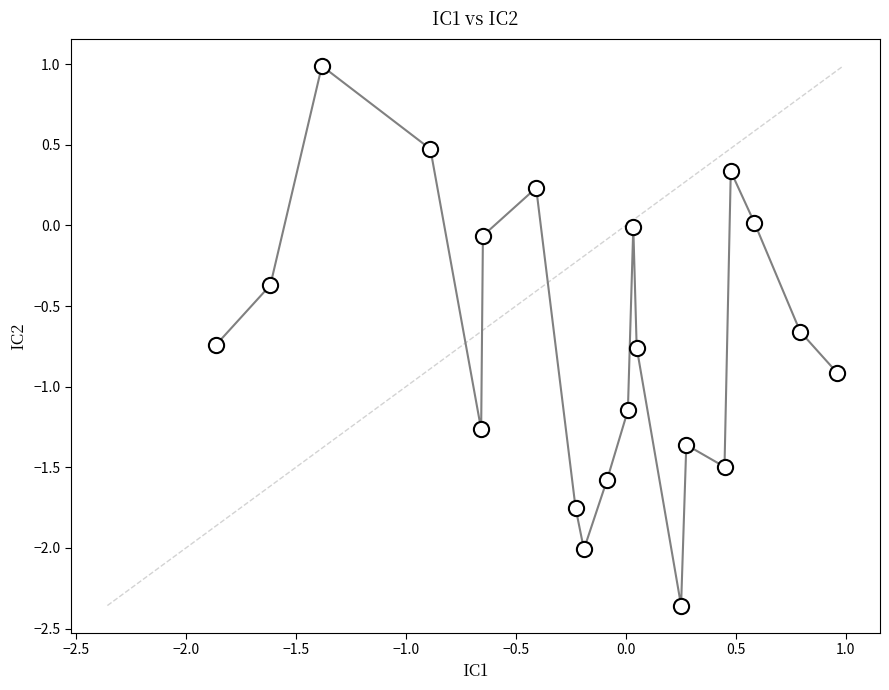

What is the range of Y values (max minus min)?

3.3